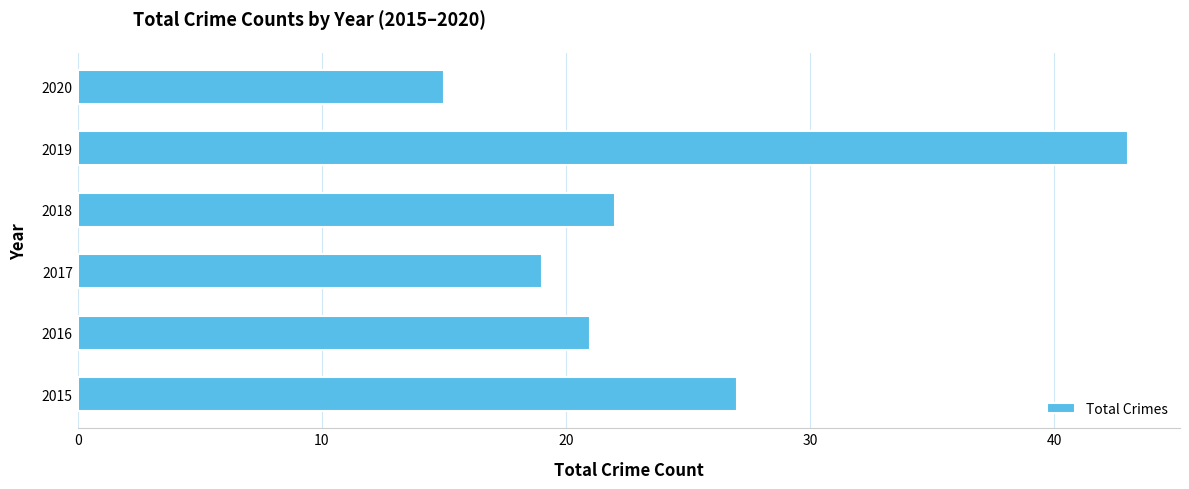

Reading top to bottom, transcribe all the data shown in this chart.

2020=15	2019=43	2018=22	2017=19	2016=21	2015=27